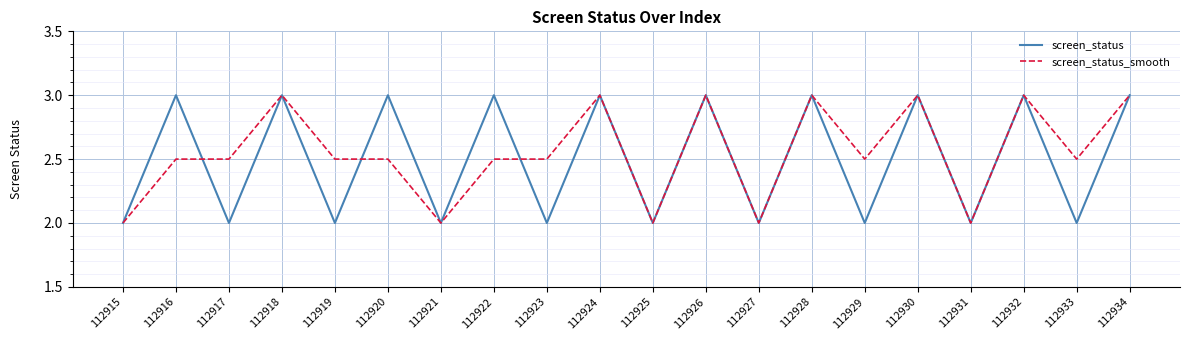

Count the screen_status_smooth values in the range 2 to 3.

20